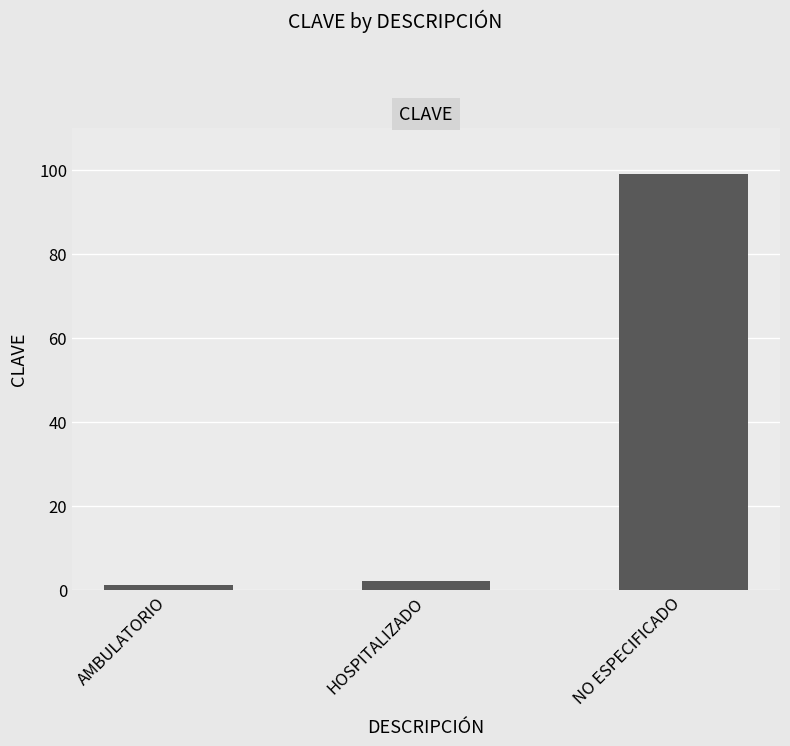

The value at NO ESPECIFICADO is 133. True or false?

False